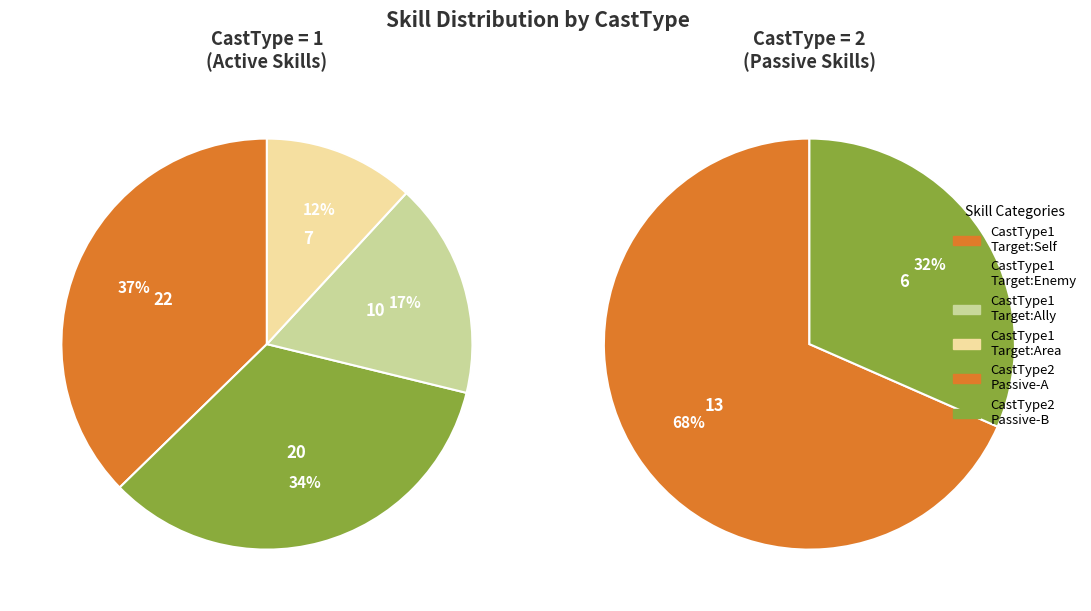

What percentage is the CastType_2 slice, to the nearest percent?

24%